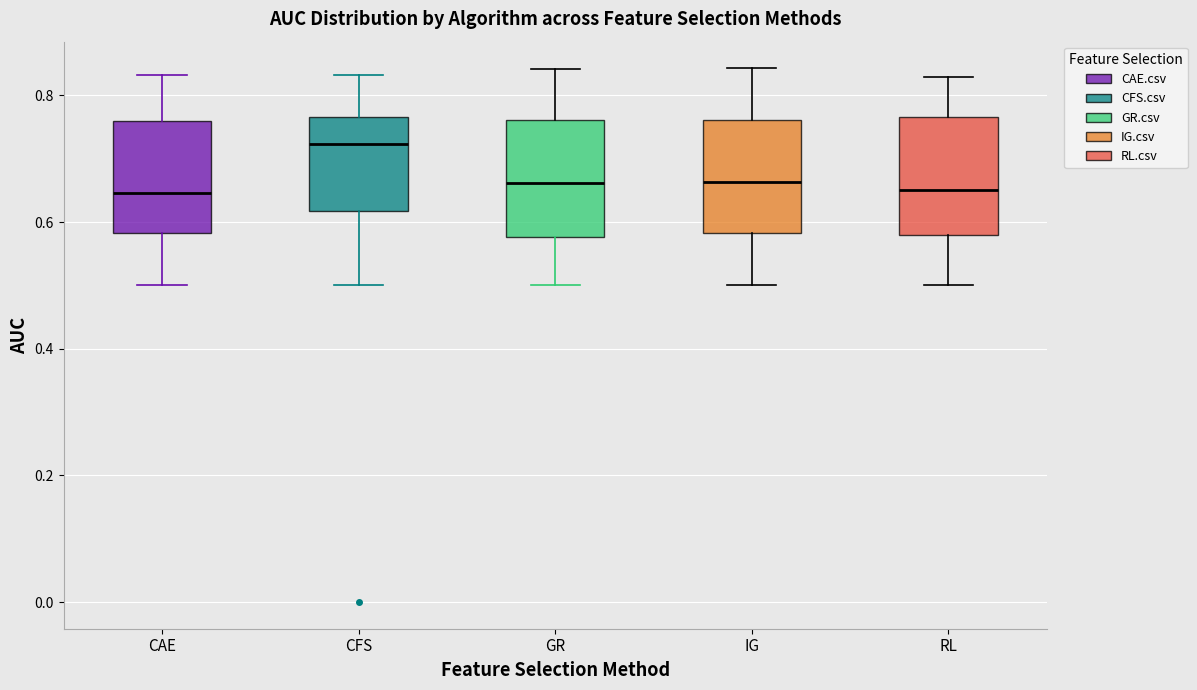

Reading left to right, read every box against the y-axis: the position of its median line, the range the box covers, and the ends of its whiskers. The values are not printed on the chart, so give them approximately, as read against the axis.

CAE: median 0.64, box 0.58 to 0.76, whiskers 0.50 to 0.84
CFS: median 0.72, box 0.62 to 0.76, whiskers 0.50 to 0.84
GR: median 0.66, box 0.58 to 0.76, whiskers 0.50 to 0.84
IG: median 0.66, box 0.58 to 0.76, whiskers 0.50 to 0.84
RL: median 0.66, box 0.58 to 0.76, whiskers 0.50 to 0.82